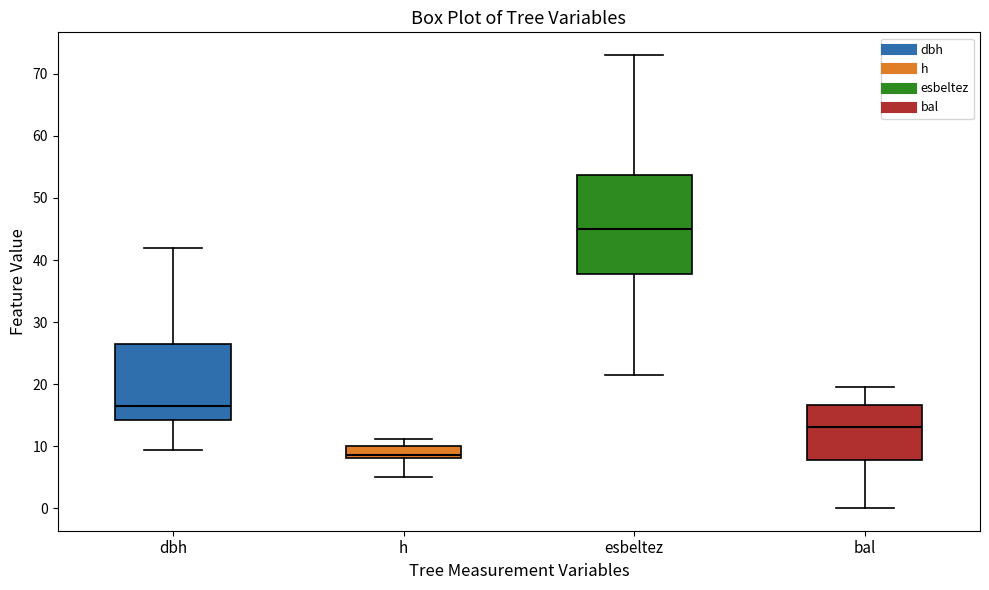

Which box is the tallest, from its lower edge to its upper edge?

esbeltez